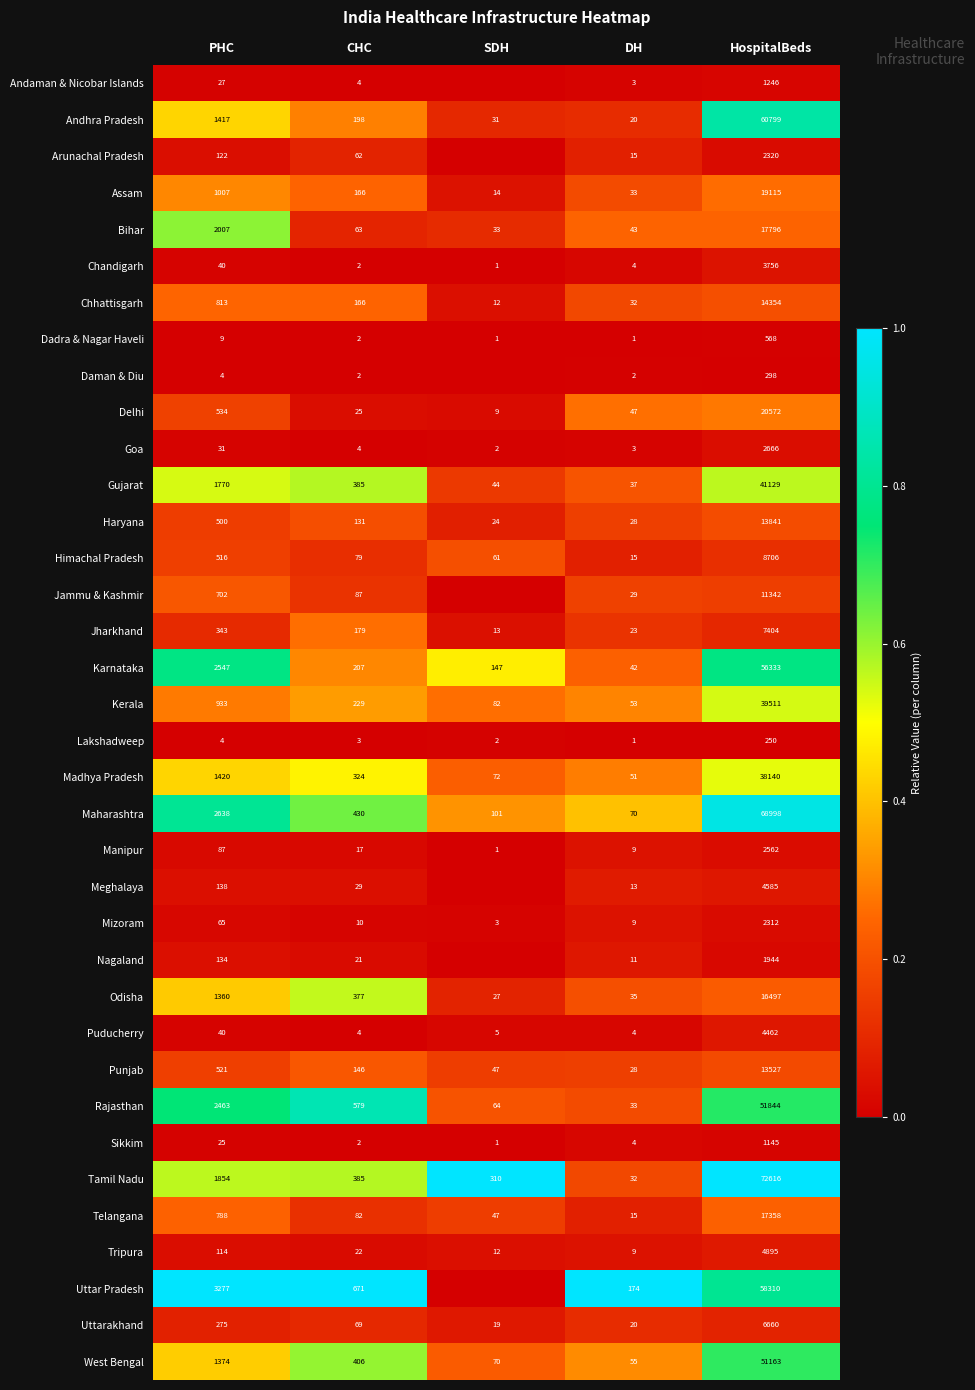

What is the spread (max minus min) of values at CHC?

669